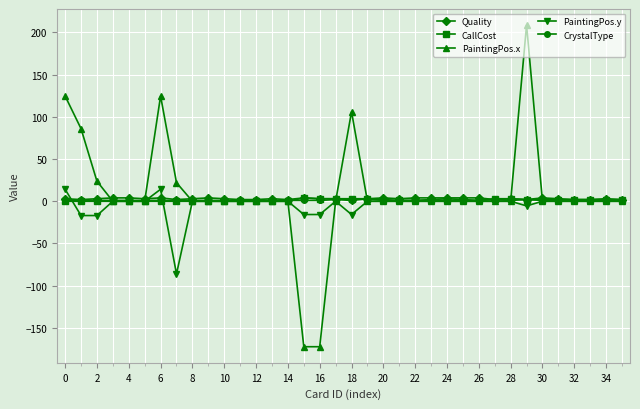

Count the number of data series in this chart.

5